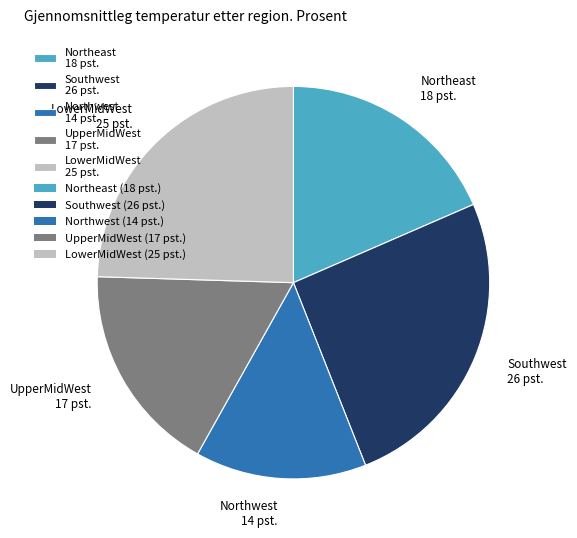

The UpperMidWest 17 pst. slice represents 28% of the pie. True or false?

False